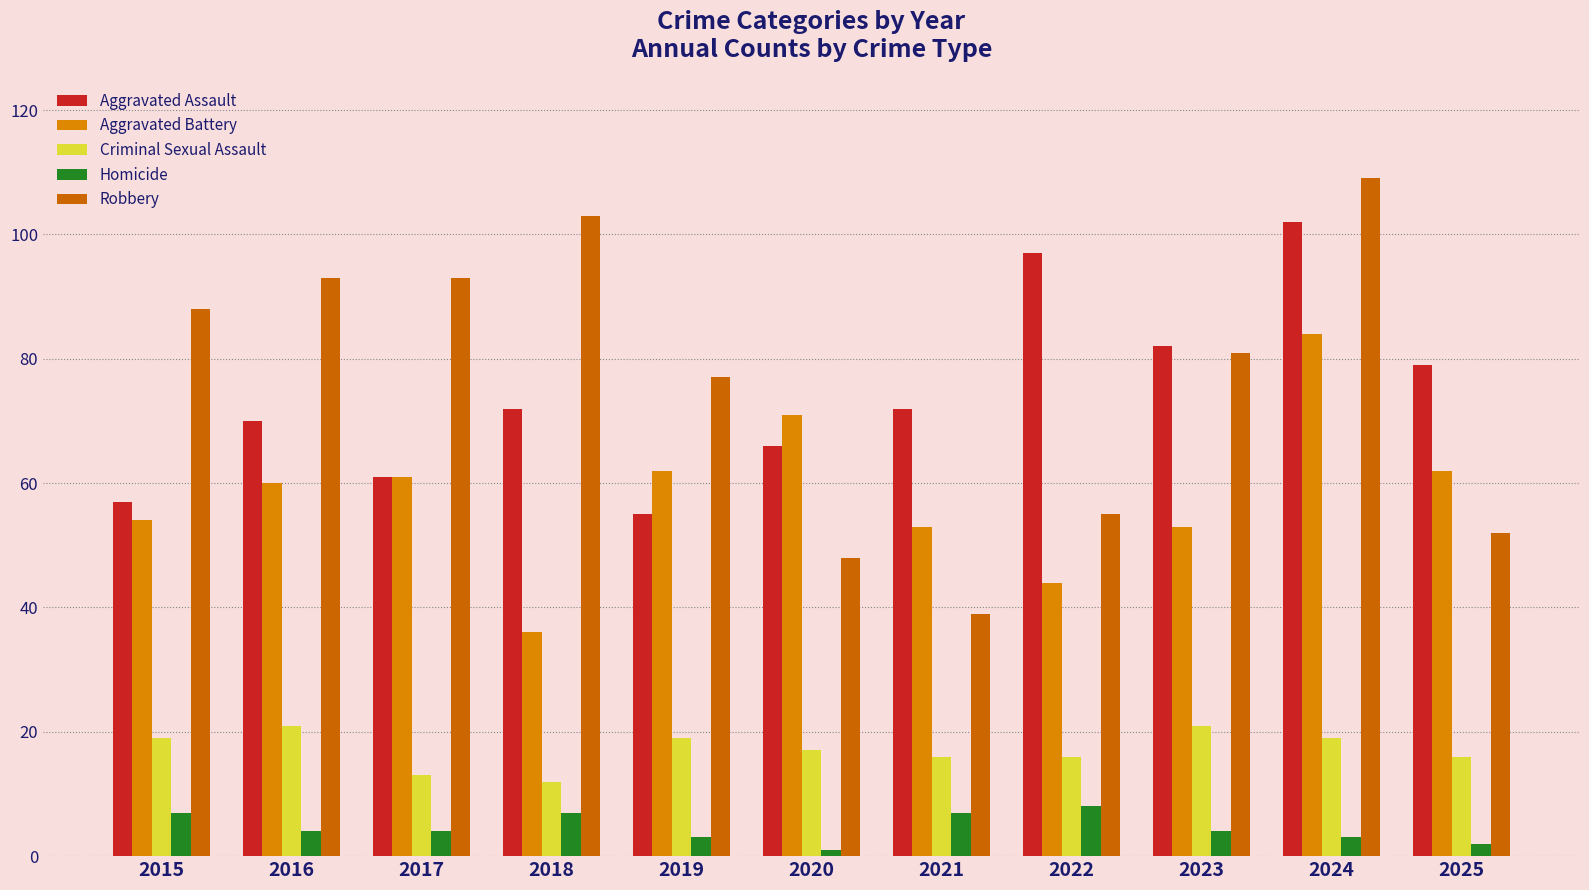

What is the difference between the Aggravated Assault values at 2022 and 2020?

31